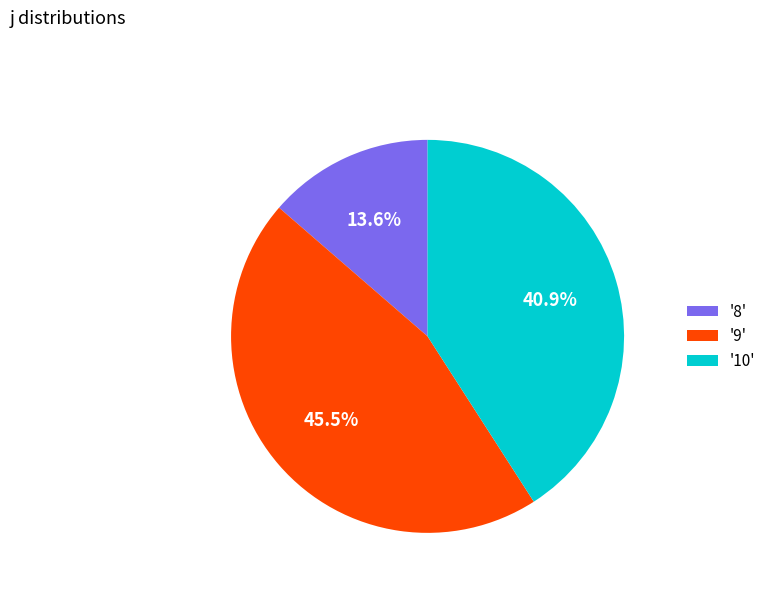

Does any single category account for the majority?

No